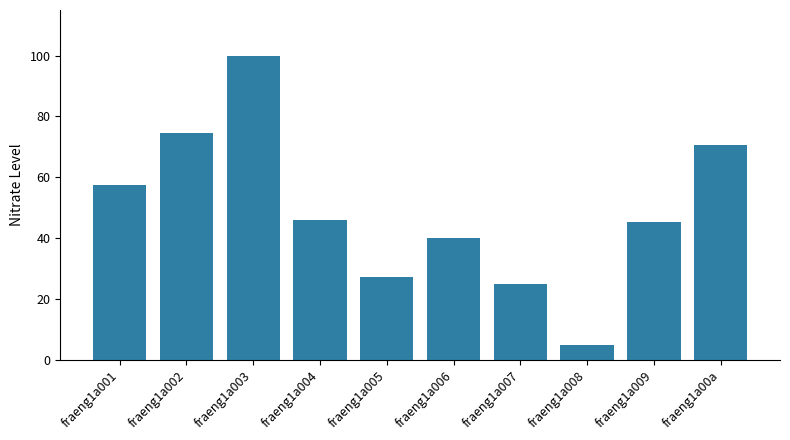

Reading left to right, list all the values displayed in this chart.

57.4	74.5	100.0	45.8	27.2	40.1	25.0	5.0	45.3	70.7